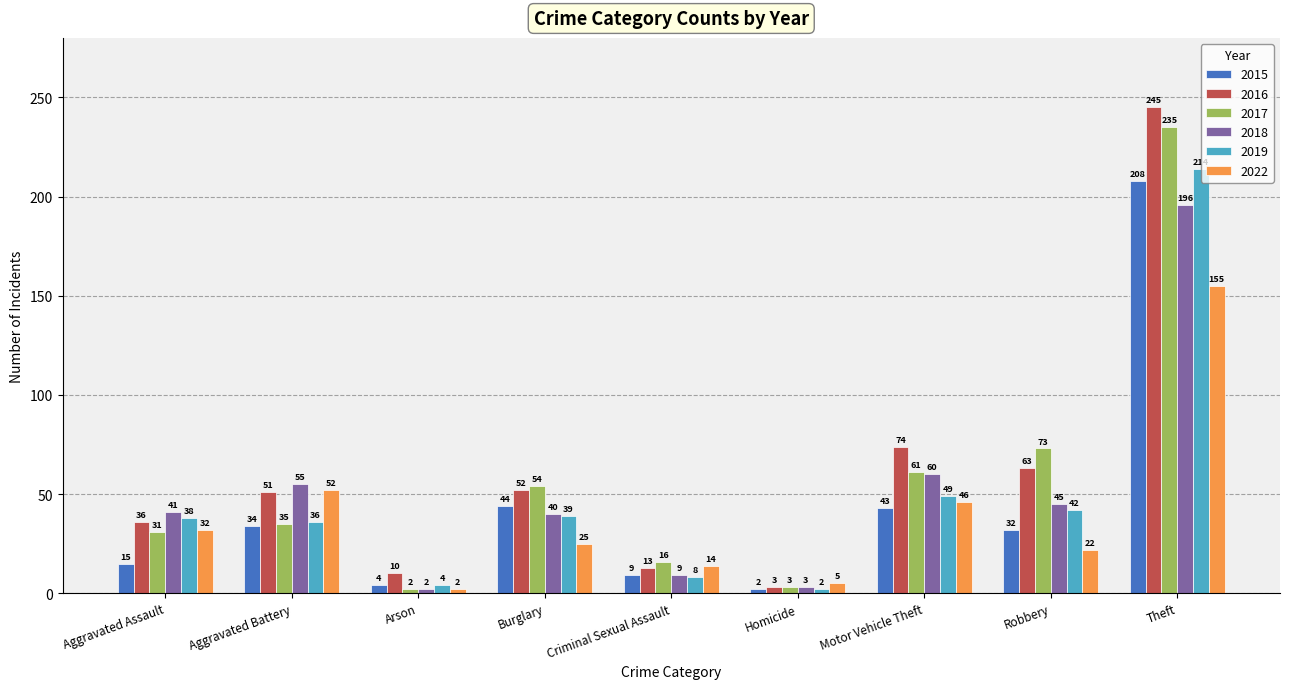

At how many categories does at least one series exceed 150?

1